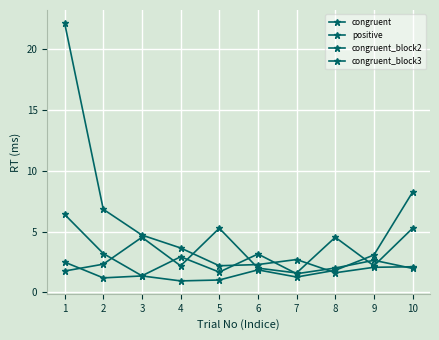

Where is the first local minimum for congruent?

5